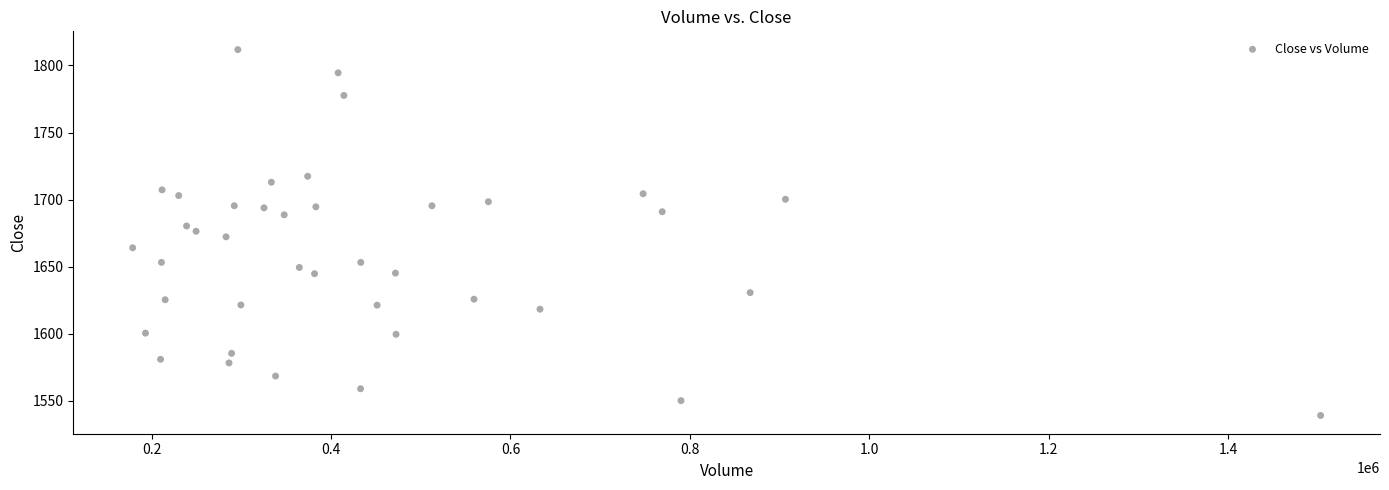

What is the range of Y values (max minus min)?

272.7